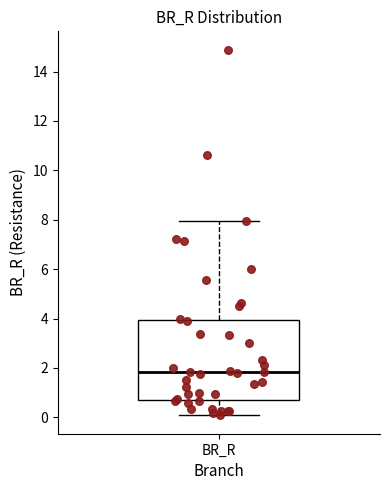

Read this box plot against the y-axis: the position of the median line, the range covered by the box, and the ends of both whiskers. The values are not printed on the chart, so give them approximately, as read against the axis.

median 1.8, box 0.8 to 4.0, whiskers 0.0 to 8.0